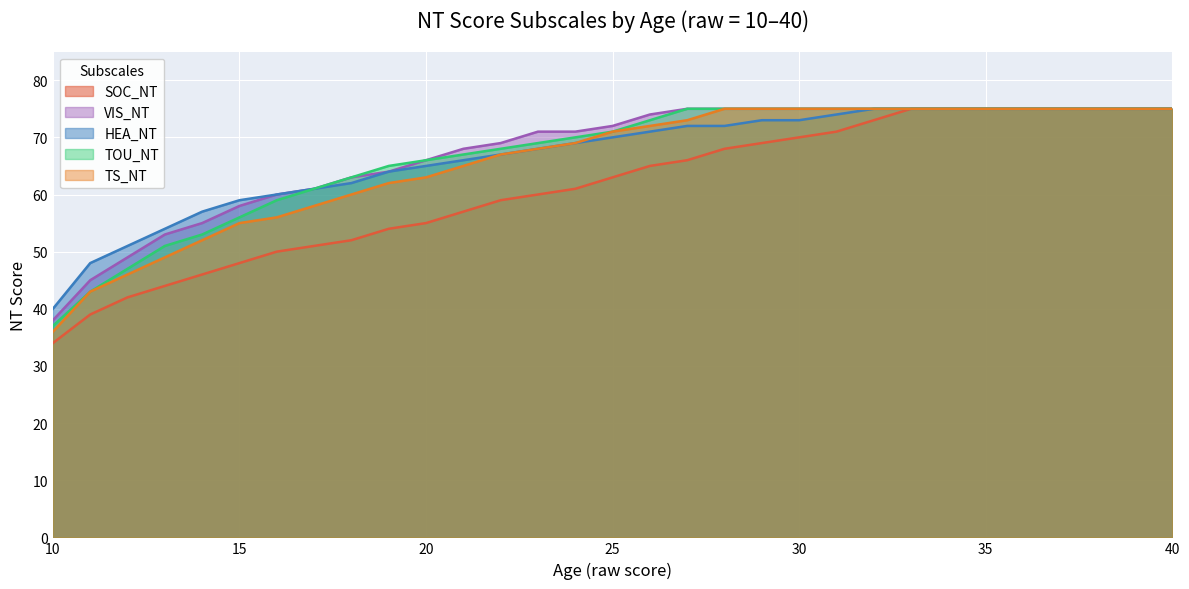

What is the total value across all series at 35?

375